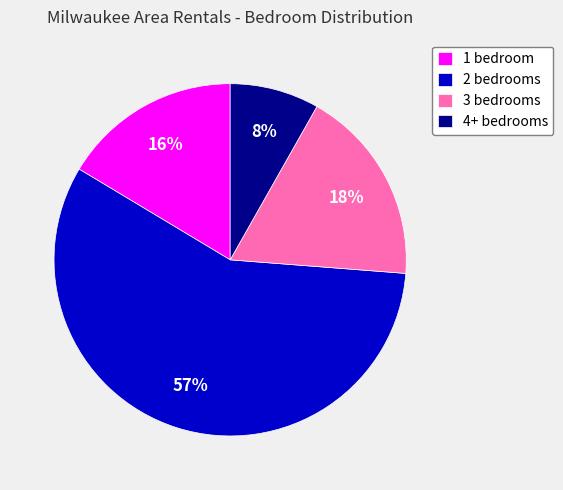

To the nearest percent, what is the average slice percentage?

25%